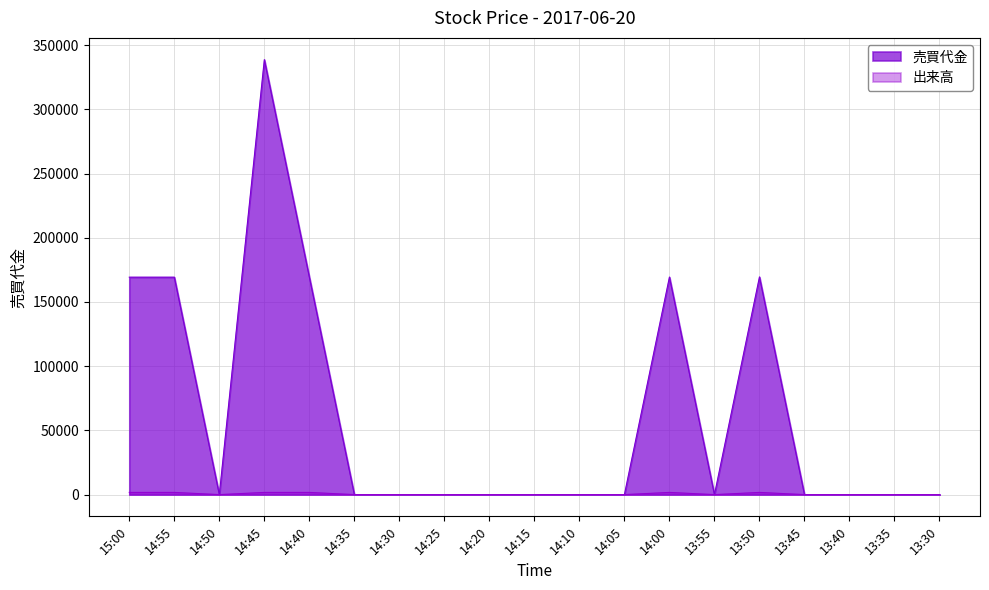

At which label does 売買代金 reach its minimum?

14:50